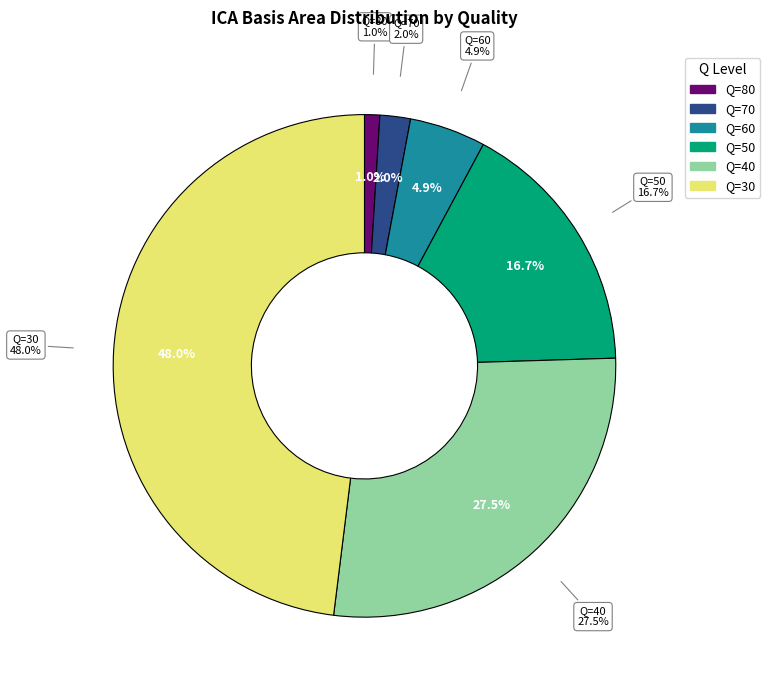

True or false: Q=80 accounts for 1% of the total.

True